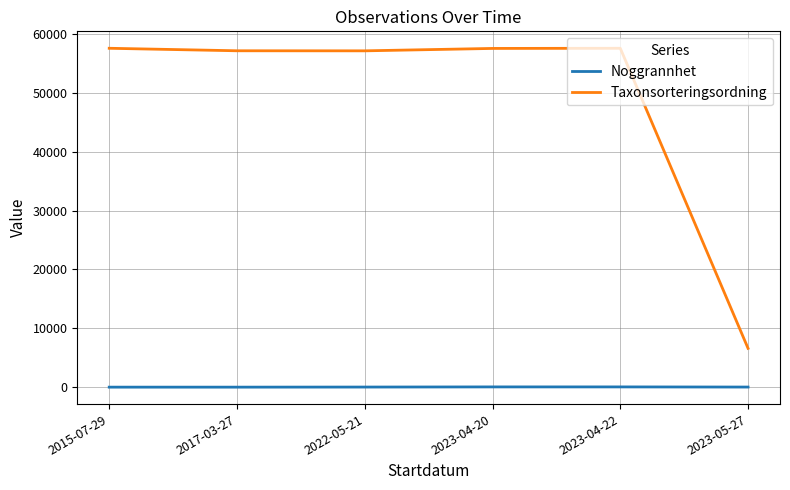

True or false: Taxonsorteringsordning and Noggrannhet intersect in this chart.

False